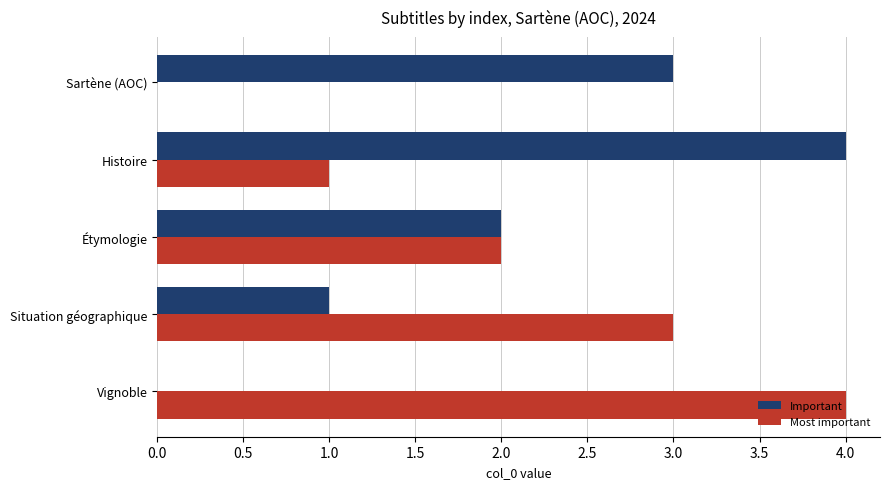

The value of Important at Situation géographique is 1. True or false?

True